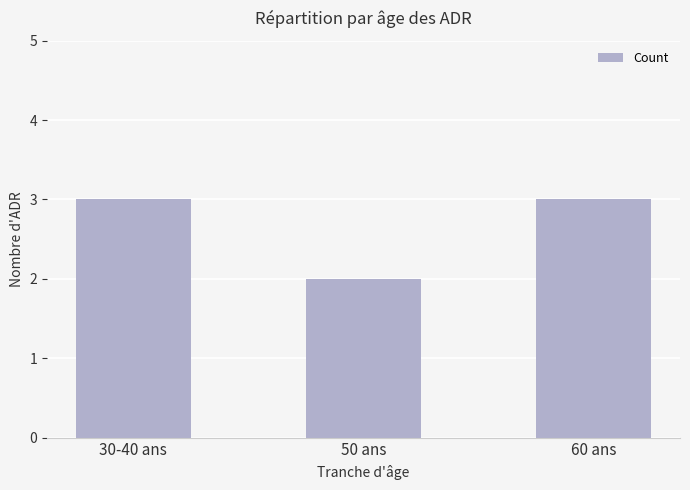

How many values are below 3?

1